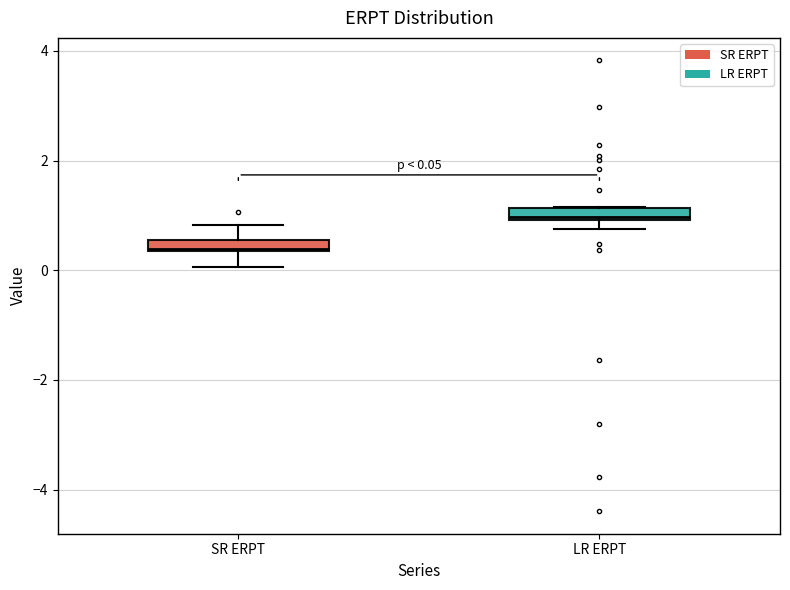

Which box's median line is the lowest?

SR ERPT